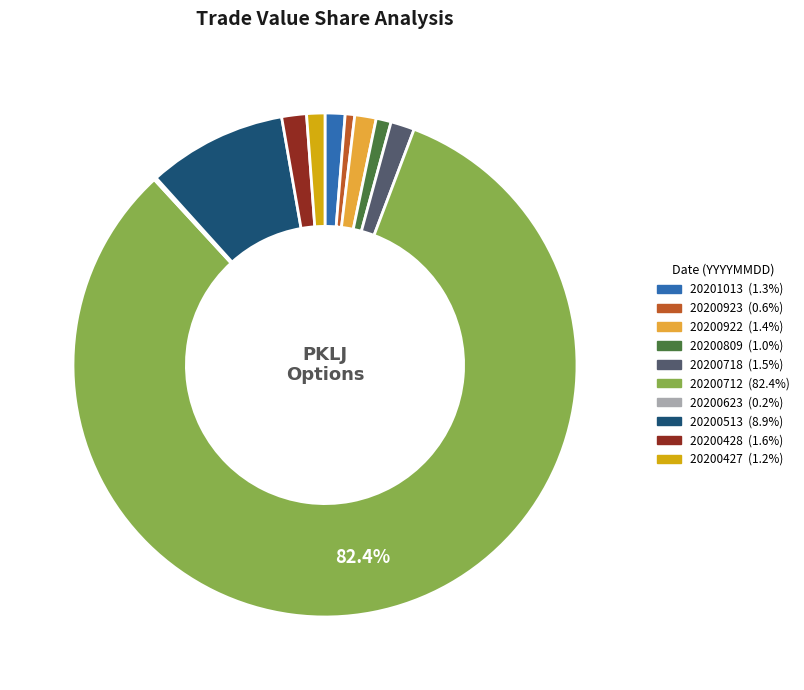

What percentage is the 20200427 slice, to the nearest percent?

1%